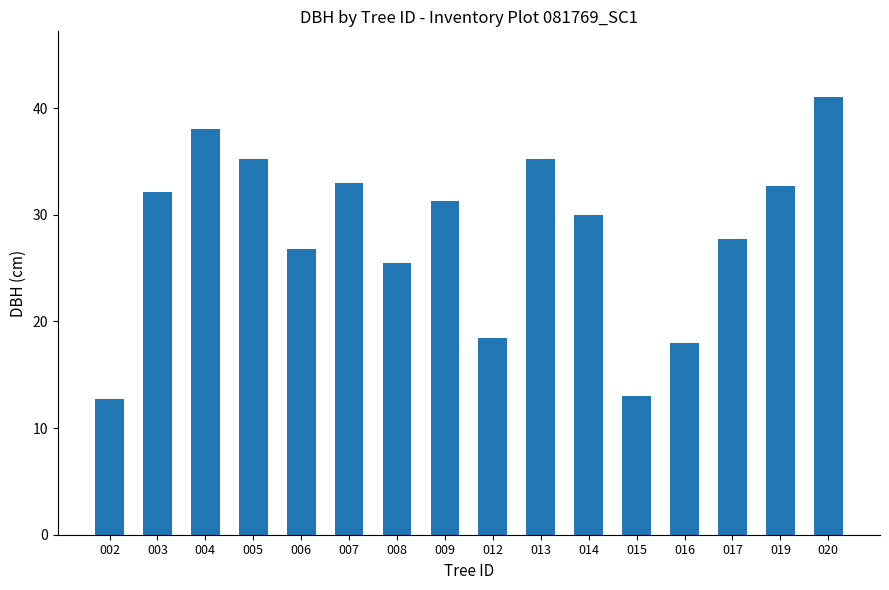

What is the greatest value displayed?

41.0